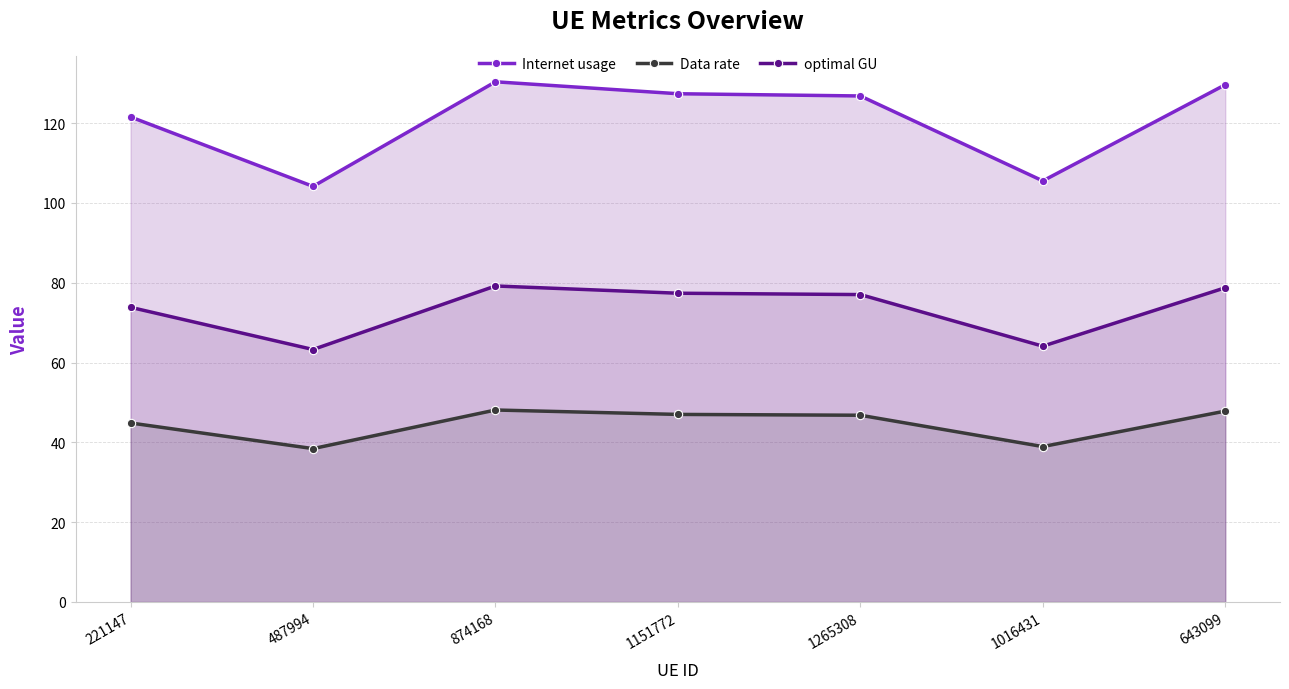

At which category does optimal GU reach its first local peak?

874168